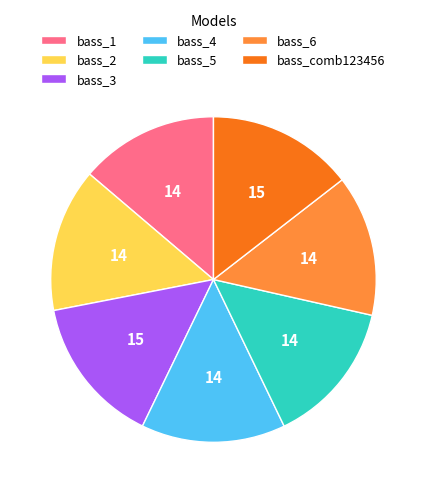

Is there any slice that represents more than half of the pie?

No